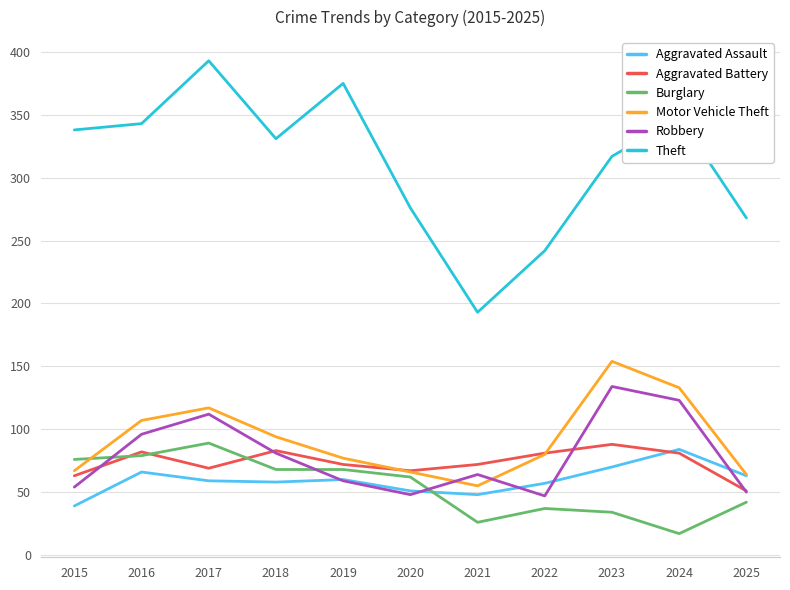

What is the spread (max minus min) of values at 2017?

334